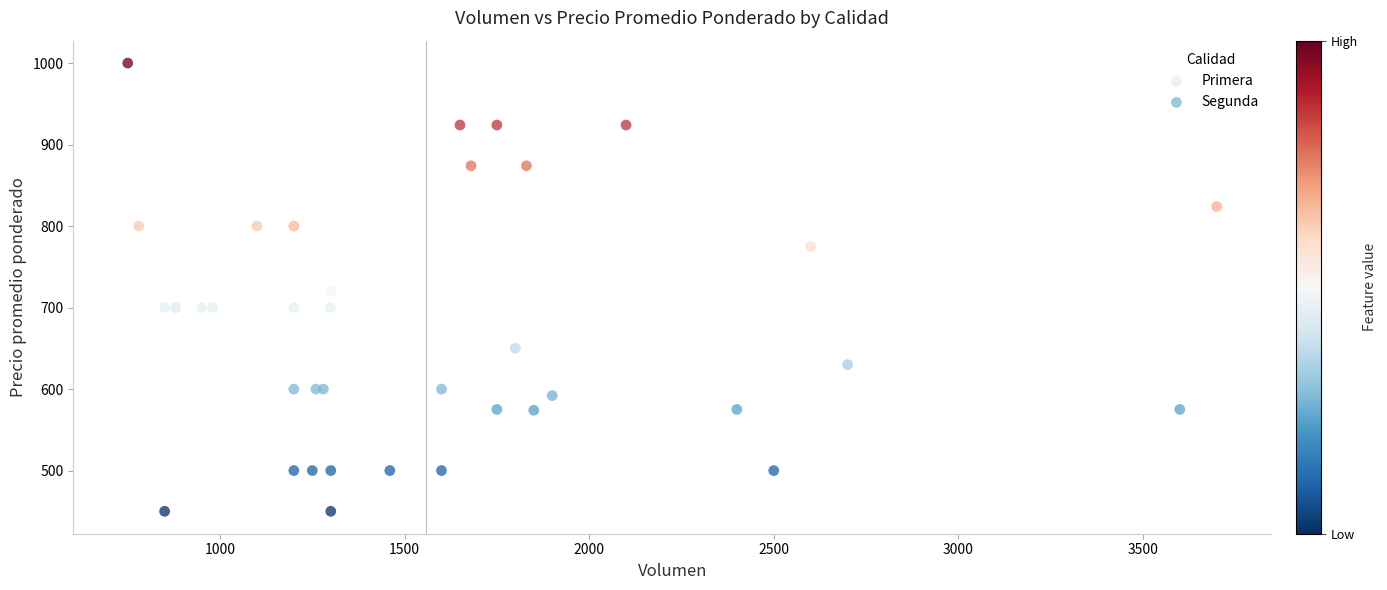

Which series reaches the minimum Y coordinate?

Segunda